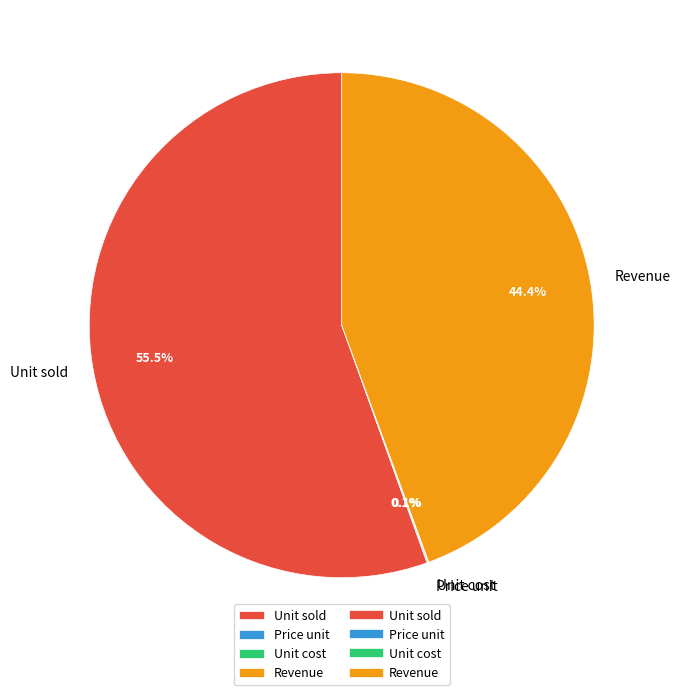

Which slice is the largest?

Unit sold